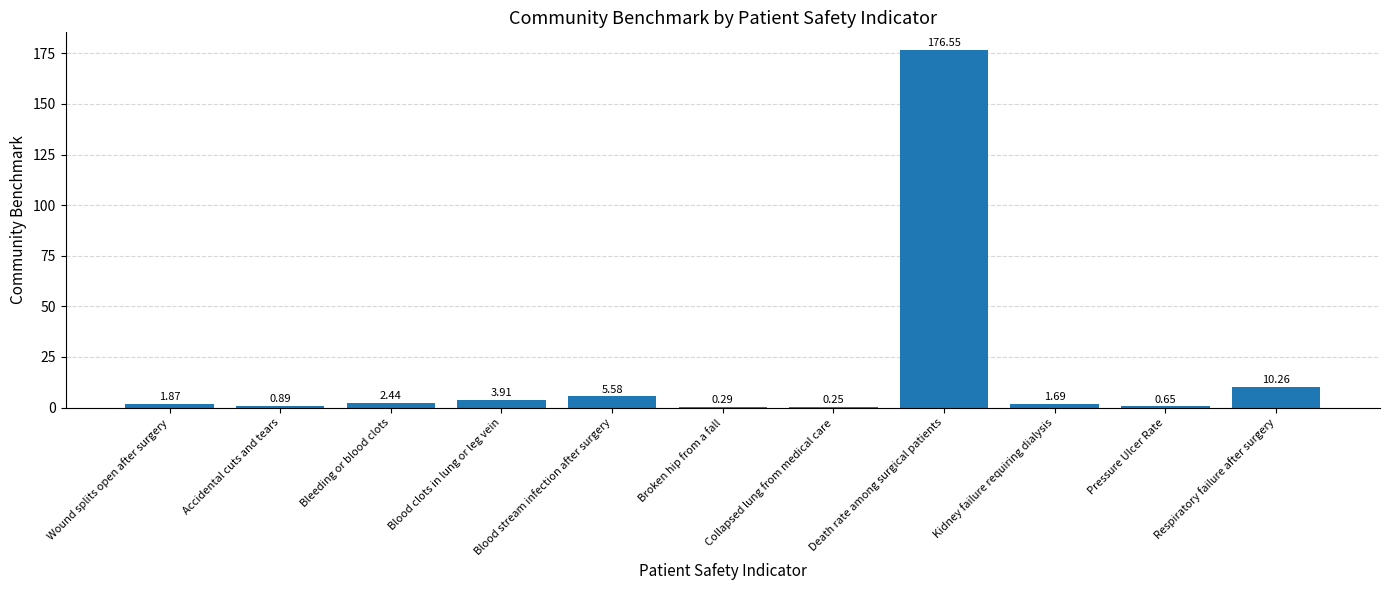

Which label corresponds to the largest value in the chart?

Death rate among surgical patients